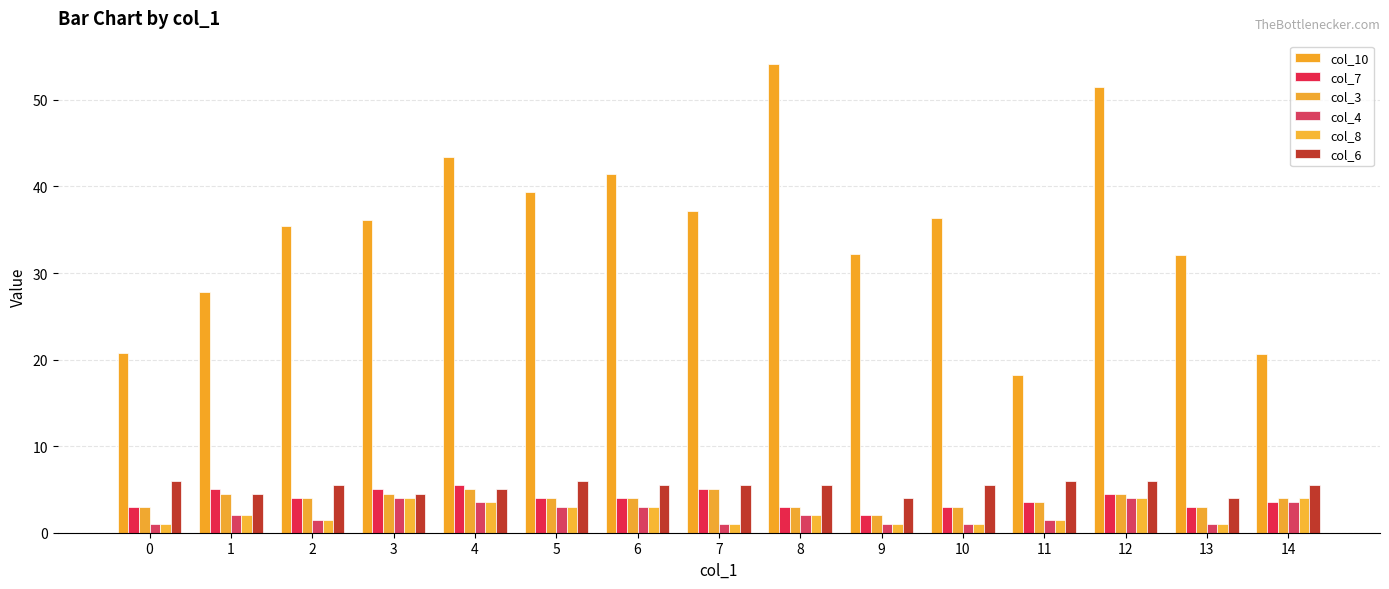

Reading right to left, extract all data points from this chart.

col_10: 14=20.7	13=32.1	12=51.5	11=18.2	10=36.3	9=32.2	8=54.1	7=37.1	6=41.5	5=39.3	4=43.4	3=36.1	2=35.4	1=27.8	0=20.8
col_7: 14=3.5	13=3.0	12=4.5	11=3.5	10=3.0	9=2.0	8=3.0	7=5.0	6=4.0	5=4.0	4=5.5	3=5.0	2=4.0	1=5.0	0=3.0
col_3: 14=4.0	13=3.0	12=4.5	11=3.5	10=3.0	9=2.0	8=3.0	7=5.0	6=4.0	5=4.0	4=5.0	3=4.5	2=4.0	1=4.5	0=3.0
col_4: 14=3.5	13=1.0	12=4.0	11=1.5	10=1.0	9=1.0	8=2.0	7=1.0	6=3.0	5=3.0	4=3.5	3=4.0	2=1.5	1=2.0	0=1.0
col_8: 14=4.0	13=1.0	12=4.0	11=1.5	10=1.0	9=1.0	8=2.0	7=1.0	6=3.0	5=3.0	4=3.5	3=4.0	2=1.5	1=2.0	0=1.0
col_6: 14=5.5	13=4.0	12=6.0	11=6.0	10=5.5	9=4.0	8=5.5	7=5.5	6=5.5	5=6.0	4=5.0	3=4.5	2=5.5	1=4.5	0=6.0